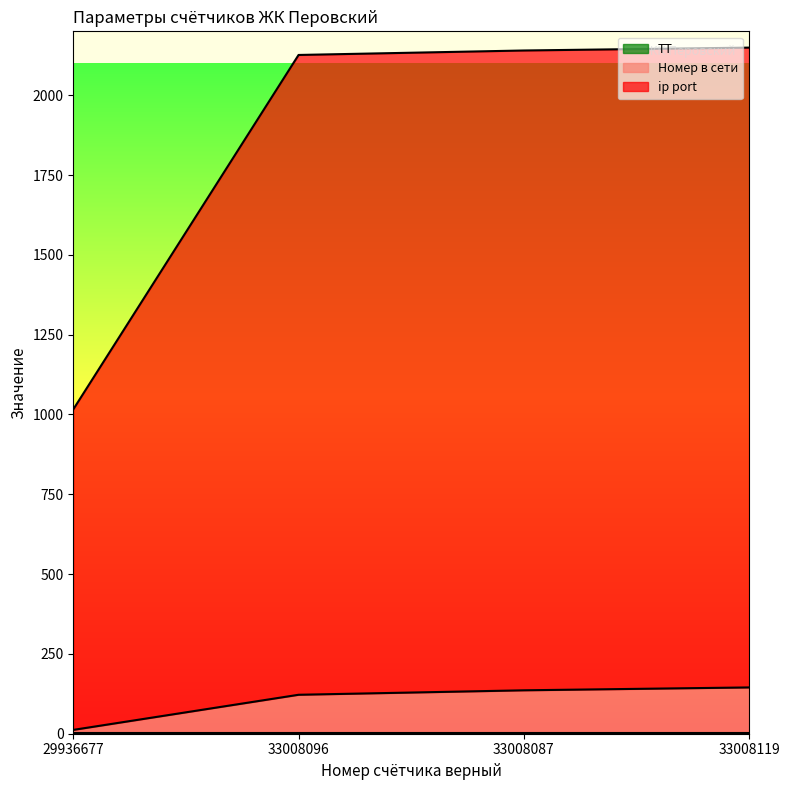

True or false: Номер в сети and ip port cross at least once.

False